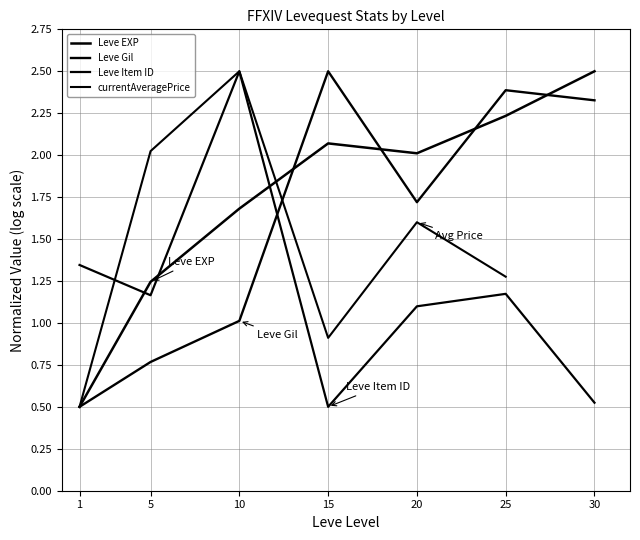

Between 15 and 30, which series saw the biggest shift?

Leve EXP